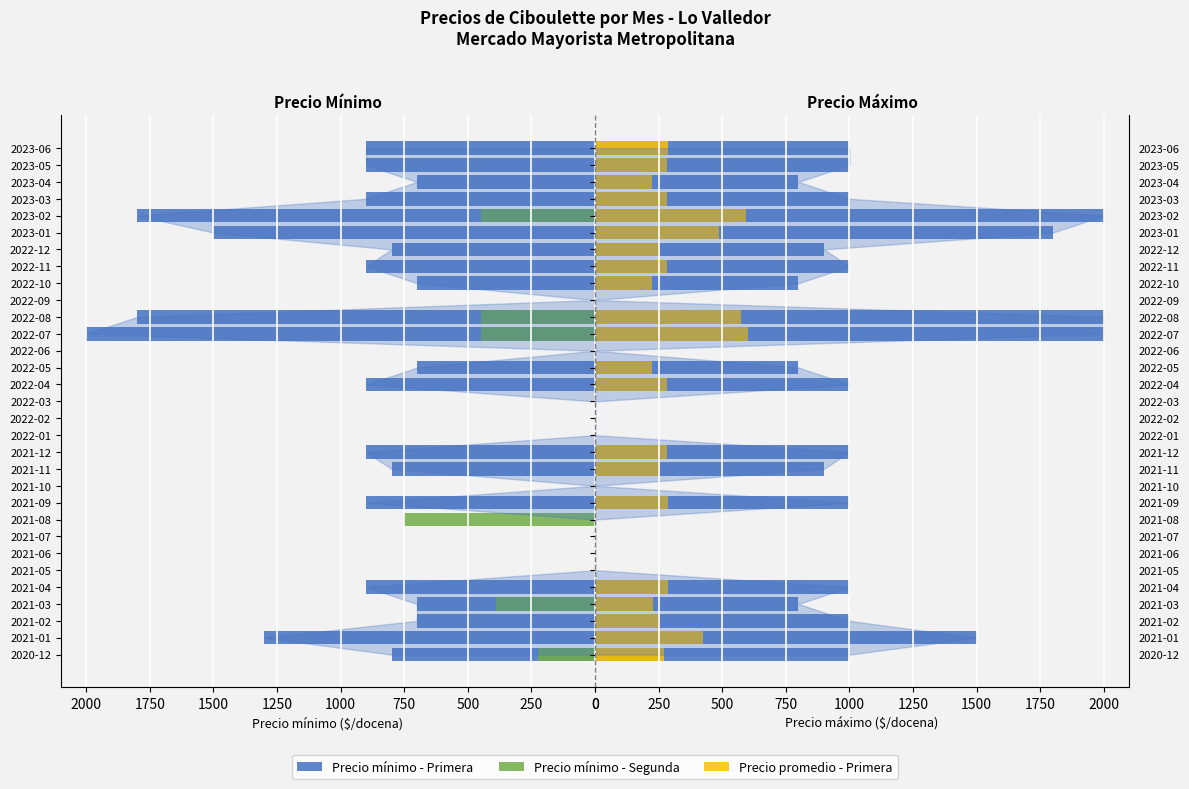

How many bars are there in total?

62